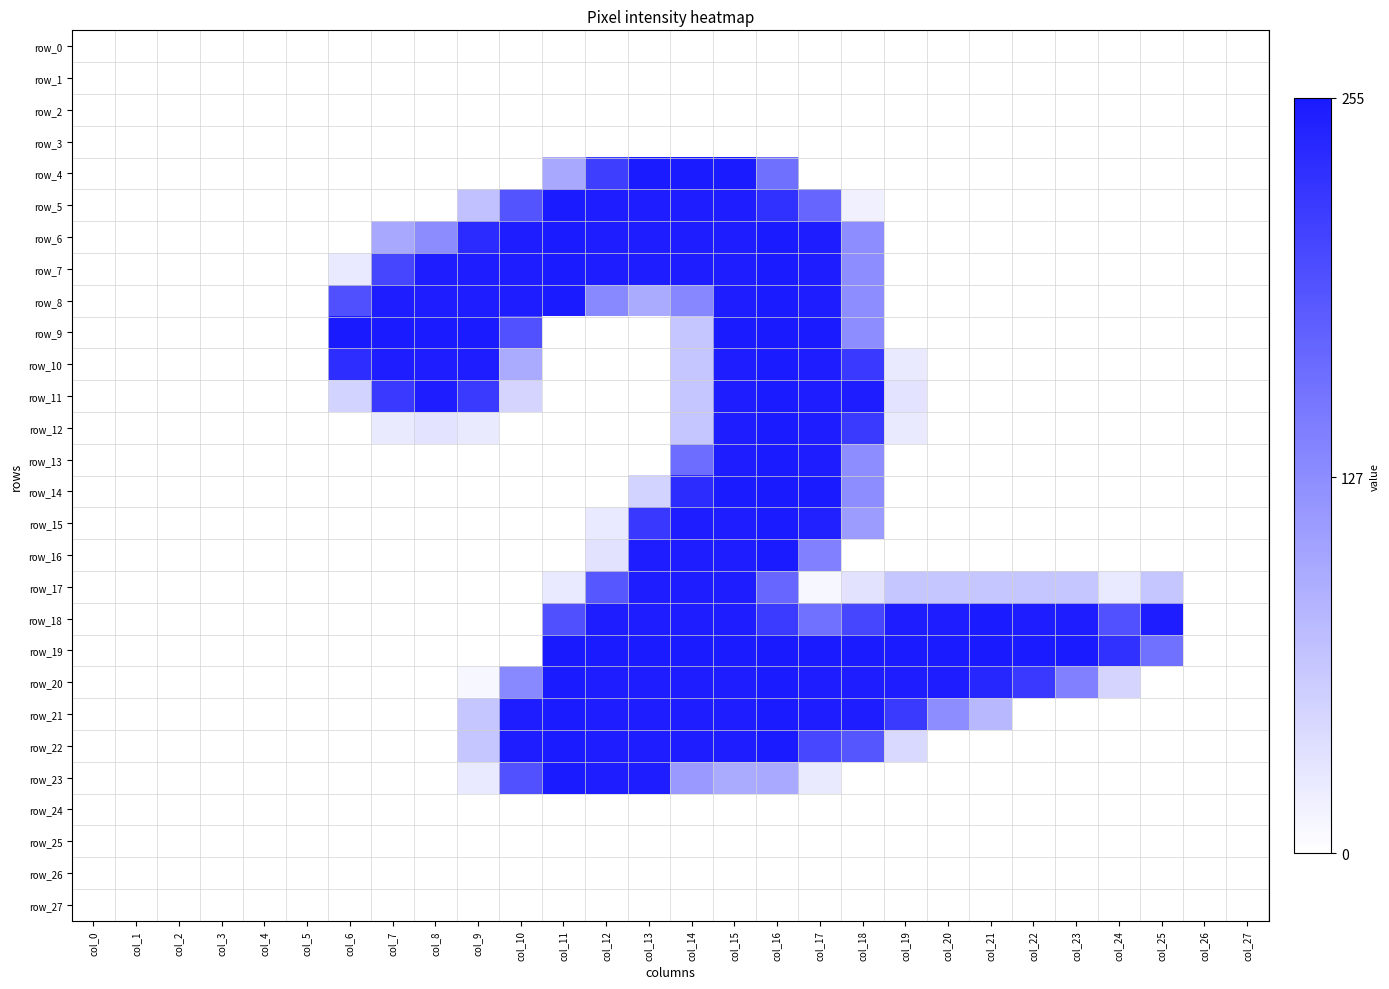

Rank the series at col_19 from highest to lowest value.

row_19, row_18, row_20, row_21, row_17, row_22, row_11, row_10, row_12, row_0, row_1, row_2, row_3, row_4, row_5, row_6, row_7, row_8, row_9, row_13, row_14, row_15, row_16, row_23, row_24, row_25, row_26, row_27